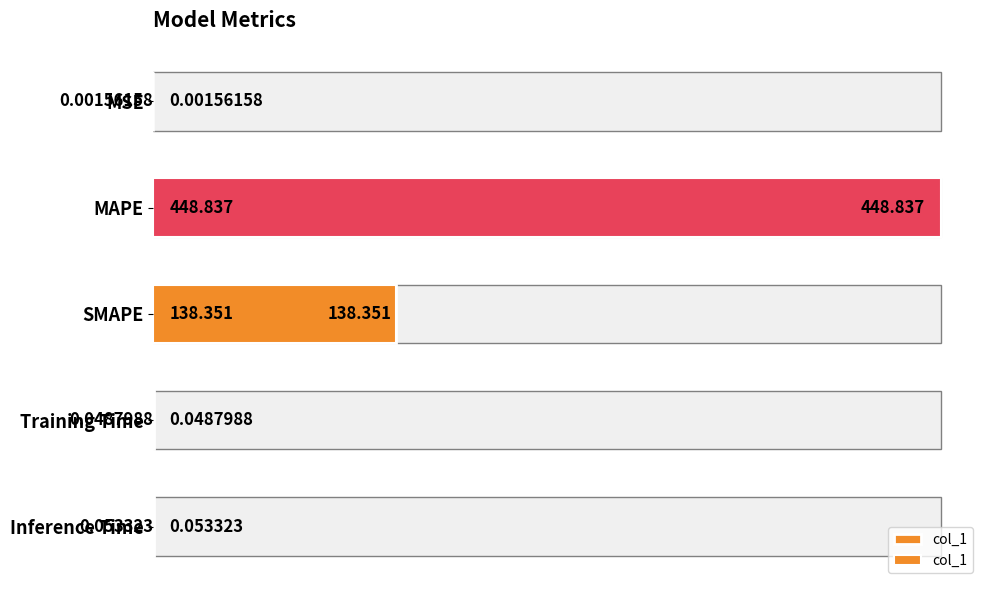

How many categories are shown in the chart?

5